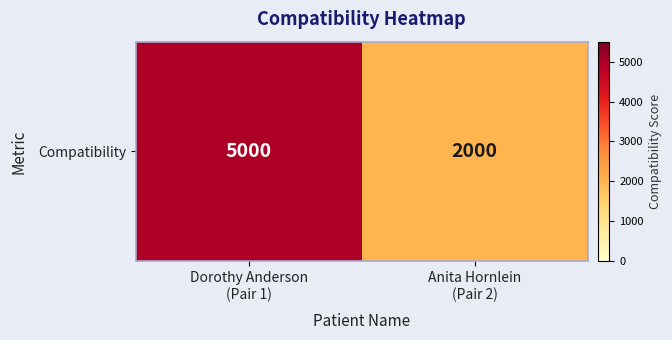

Reading right to left, list all the values displayed in this chart.

Anita Hornlein
(Pair 2)=2000	Dorothy Anderson
(Pair 1)=5000